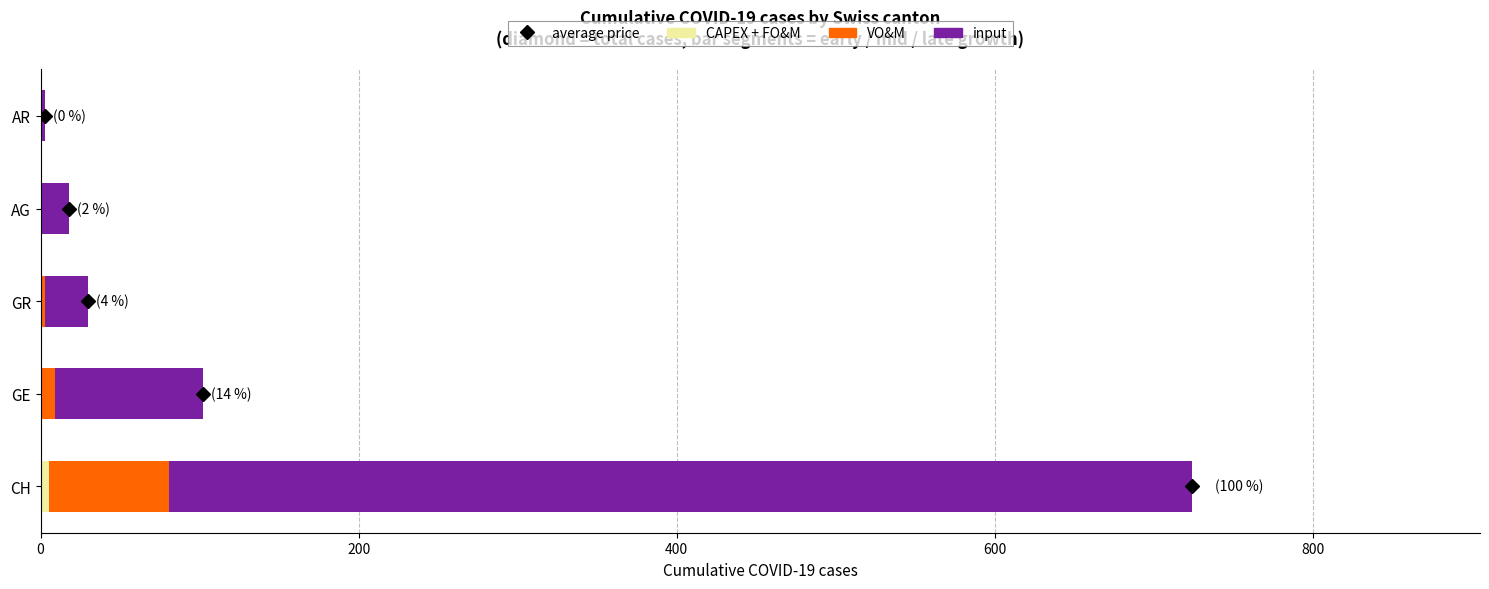

At which category is the sum across all series the highest?

CH